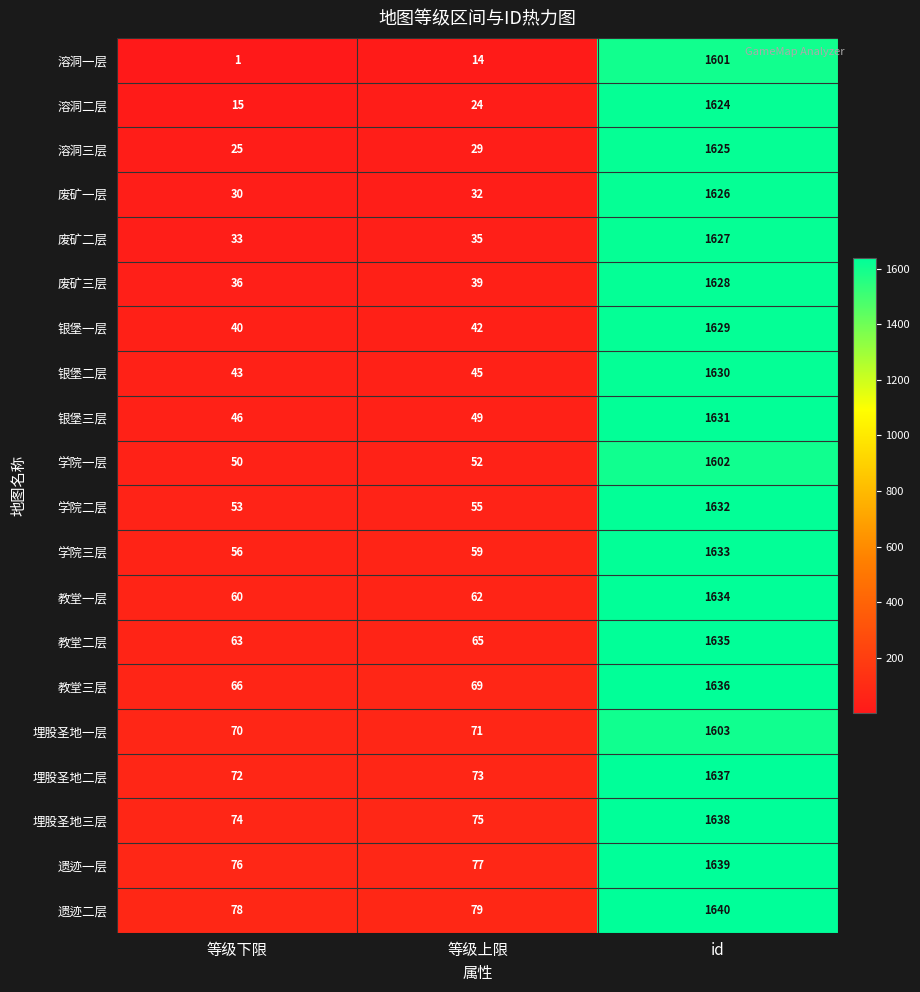

What is the difference between the second highest and minimum values in the 银堡三层 series?

3